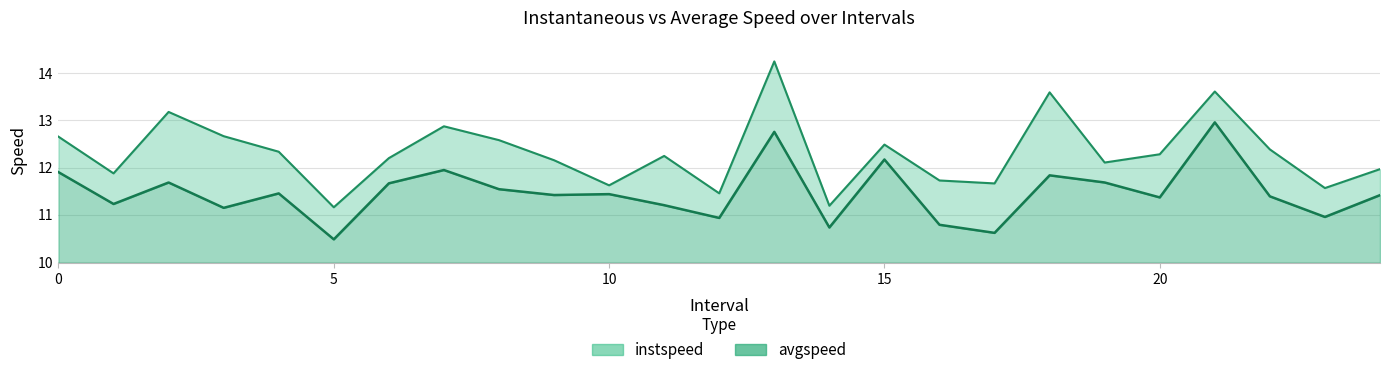

Reading right to left, list all the values displayed in this chart.

instspeed: 12.0	11.6	12.4	13.6	12.3	12.1	13.6	11.7	11.7	12.5	11.2	14.2	11.5	12.2	11.6	12.2	12.6	12.9	12.2	11.2	12.3	12.7	13.2	11.9	12.7
avgspeed: 11.4	11.0	11.4	13.0	11.4	11.7	11.8	10.6	10.8	12.2	10.7	12.8	10.9	11.2	11.4	11.4	11.5	11.9	11.7	10.5	11.5	11.1	11.7	11.2	11.9